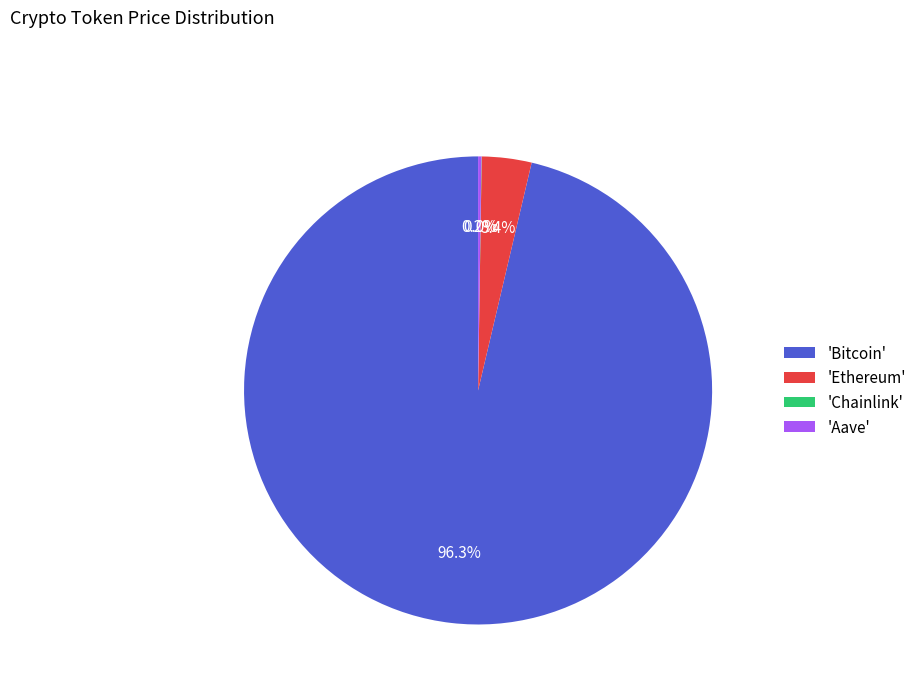

How much of the chart is everything except 'Ethereum'?

96.6%